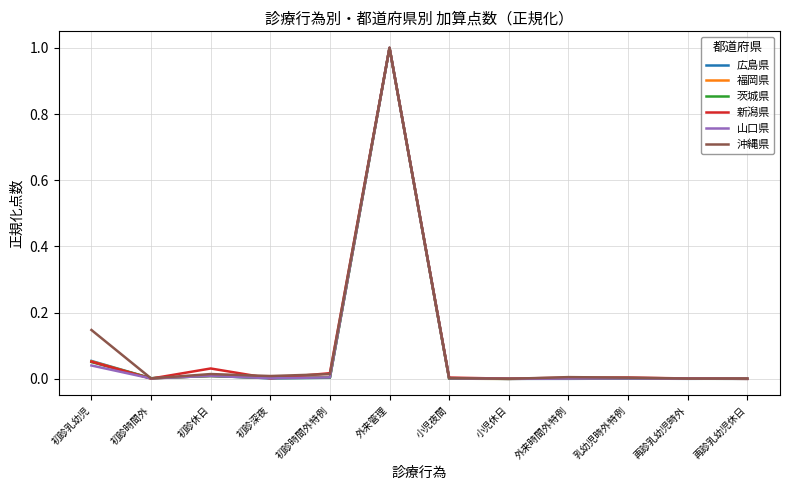

Which category has the highest value in the 沖縄県 series?

外来管理